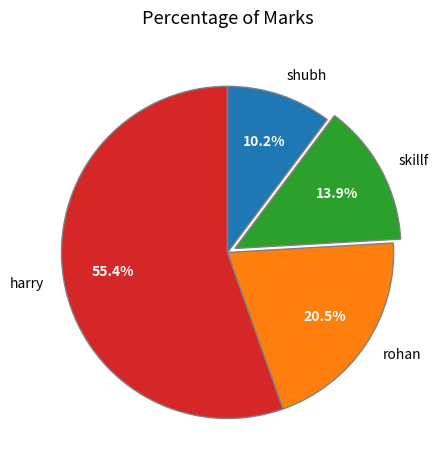

To the nearest percent, what is the difference between the harry and skillf slice percentages?

42%